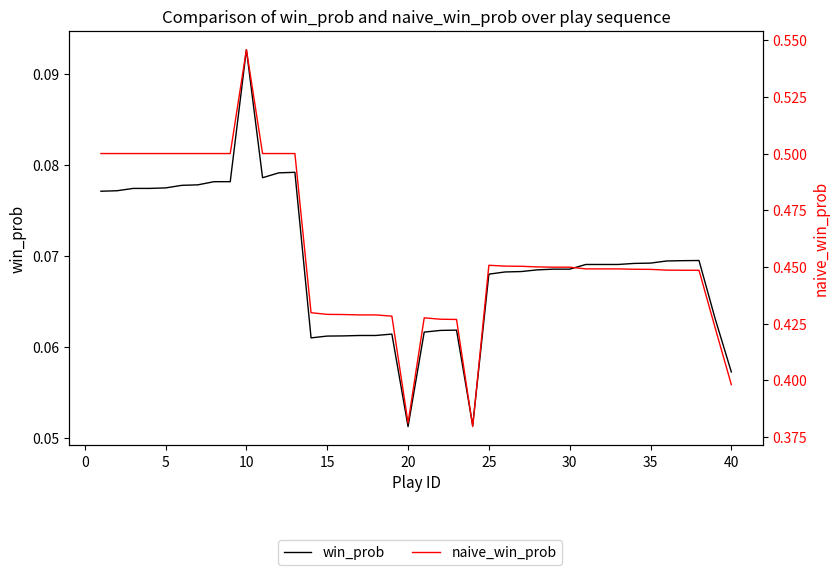

True or false: win_prob has a value of 0.1 at 5.

False